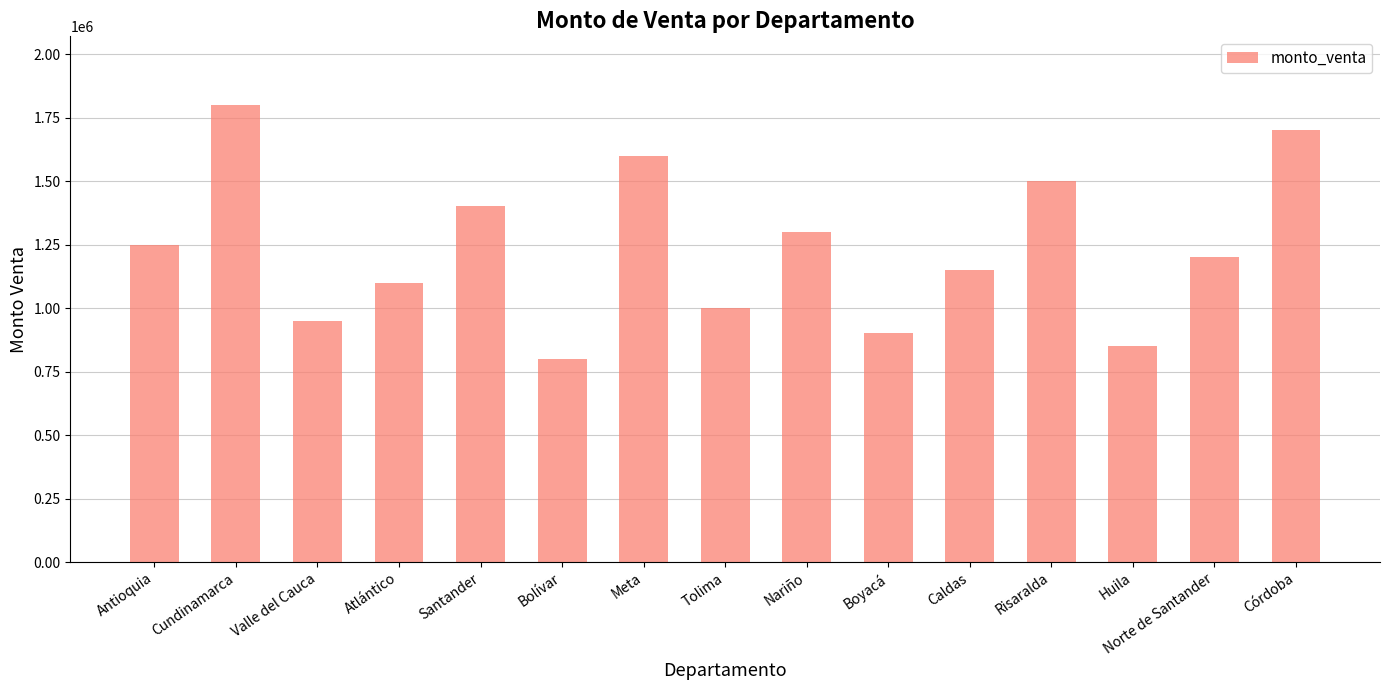

What is the smallest value displayed?

800000